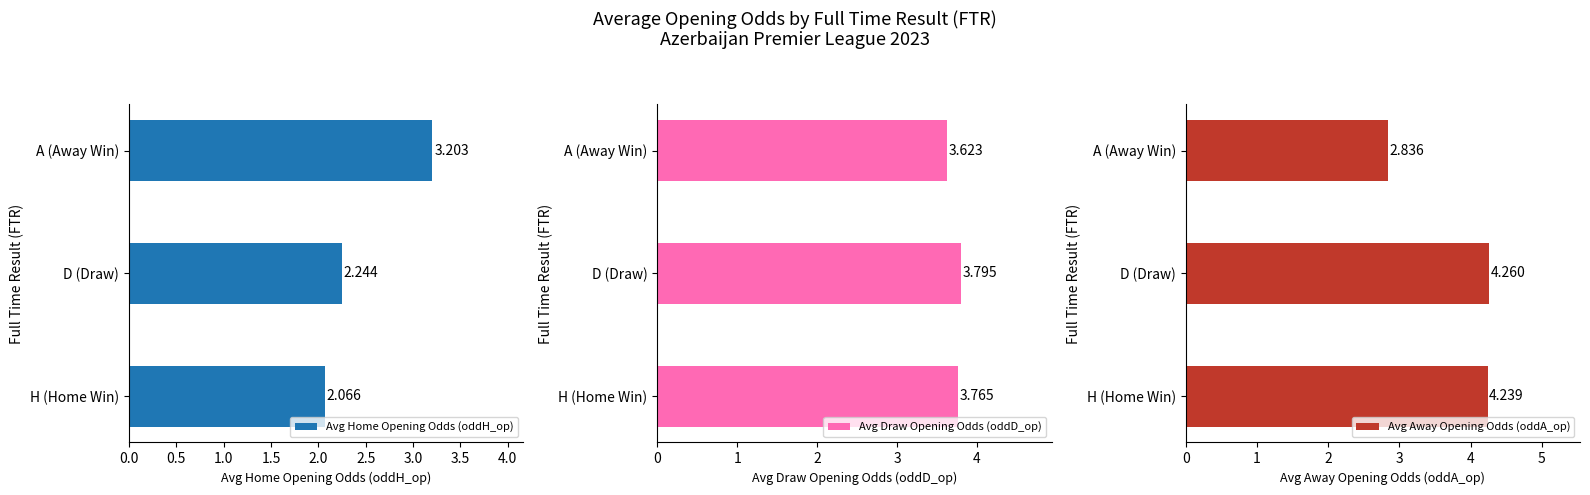

What value does the Avg Home Opening Odds (oddH_op) series have at A (Away Win)?

3.2